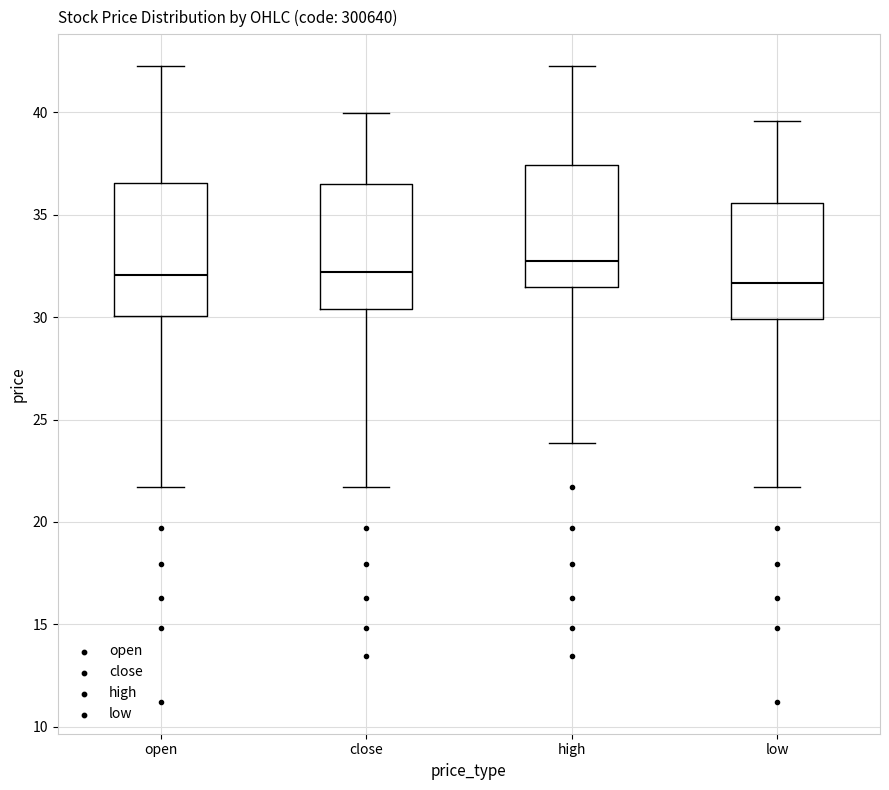

Reading left to right, transcribe this box plot: for each box, give where its median line is, the range the box spans, and where its two whiskers end, as read against the y-axis. The values are not printed on the chart, so give them approximately, as read against the axis.

open: median 32.0, box 30.0 to 36.5, whiskers 21.5 to 42.0
close: median 32.0, box 30.5 to 36.5, whiskers 21.5 to 40.0
high: median 32.5, box 31.5 to 37.5, whiskers 24.0 to 42.0
low: median 31.5, box 30.0 to 35.5, whiskers 21.5 to 39.5